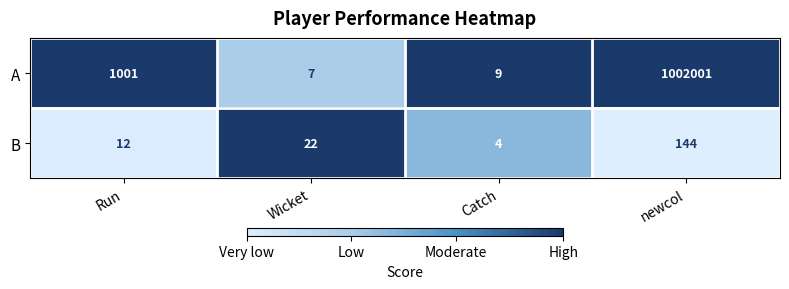

Where is B nearest to the value 74?

Wicket